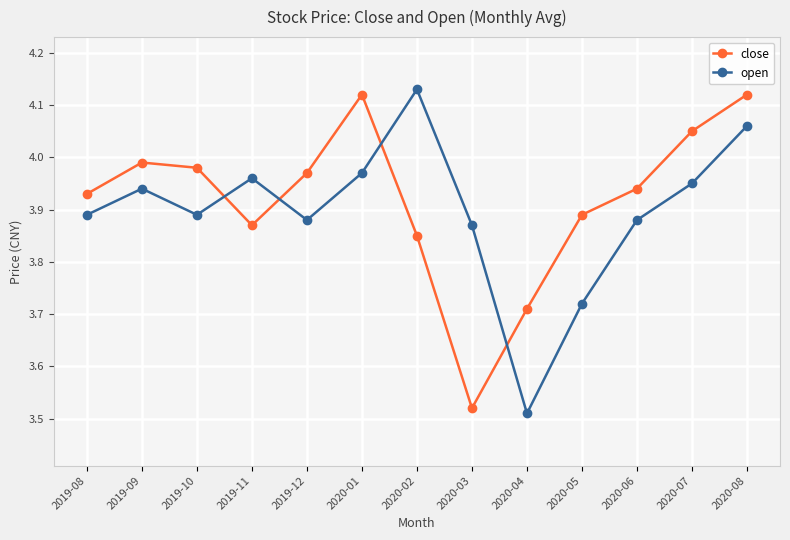

How many data points does each series have?

13